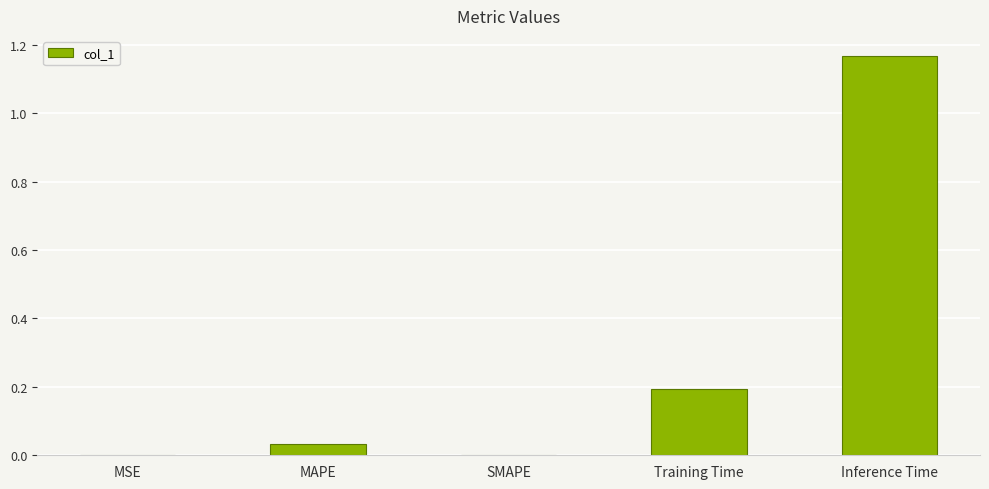

What is the average value?

0.3